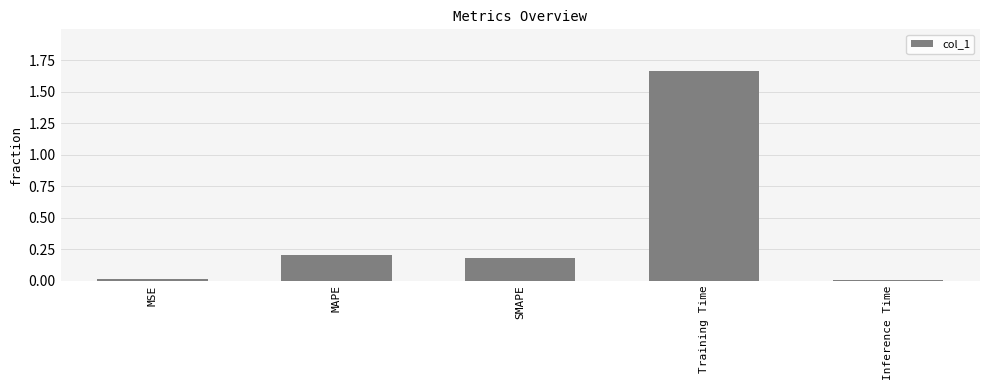

Which has a higher value, MSE or SMAPE?

SMAPE